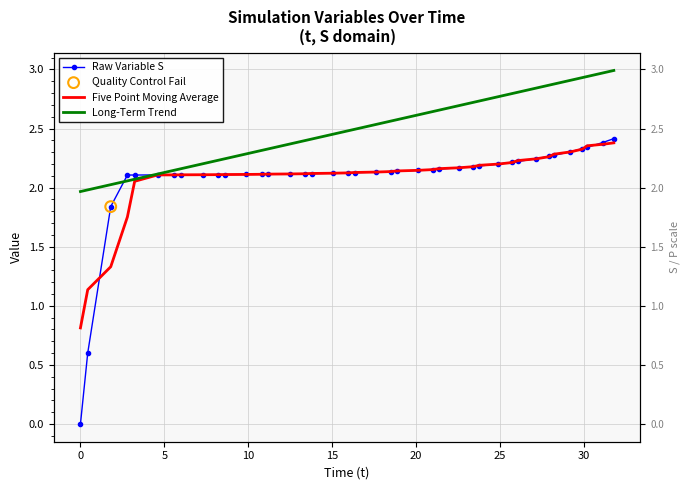

Which series has the largest Y range (max minus min)?

Raw Variable S